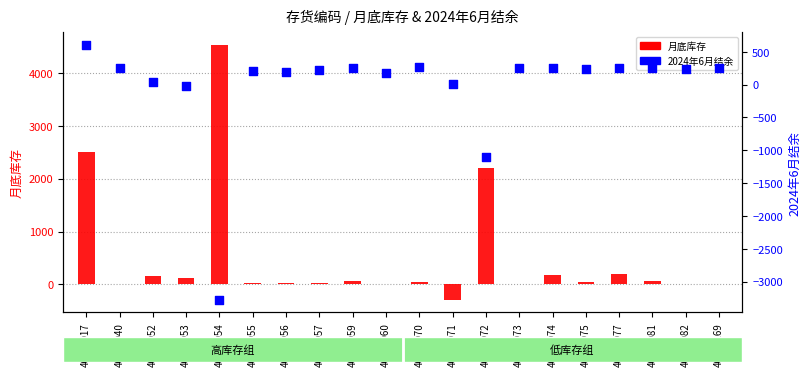

What are all the series names shown in the legend?

月底库存, 2024年6月结余